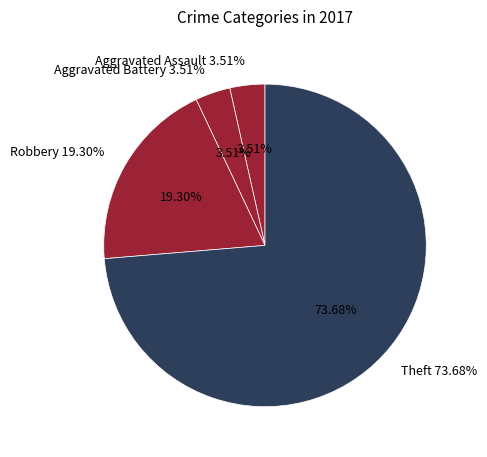

Is Aggravated Assault the majority of the pie?

No